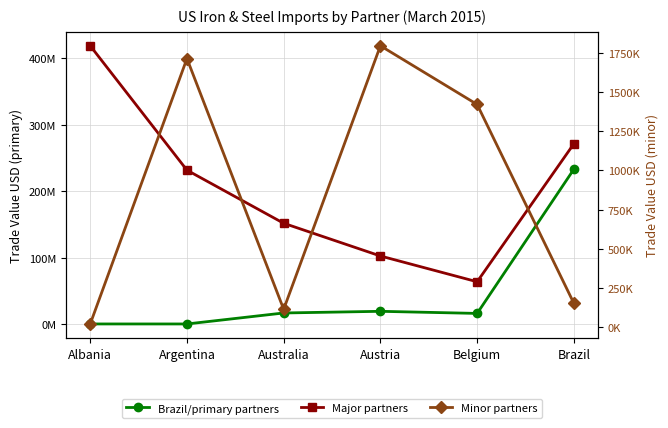

How many interior local peaks does the Brazil/primary partners series have?

1